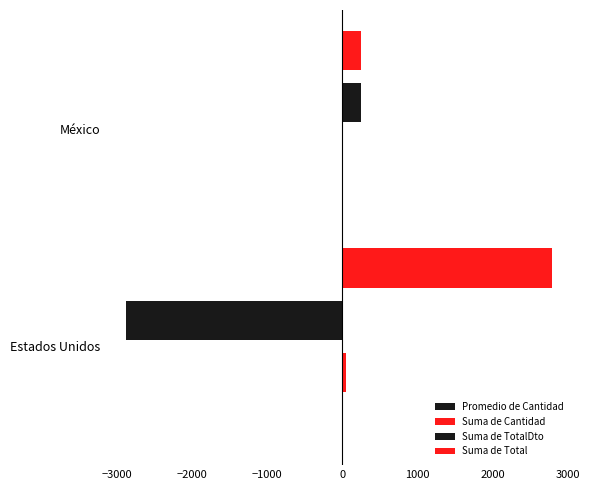

How many series are shown in this chart?

4